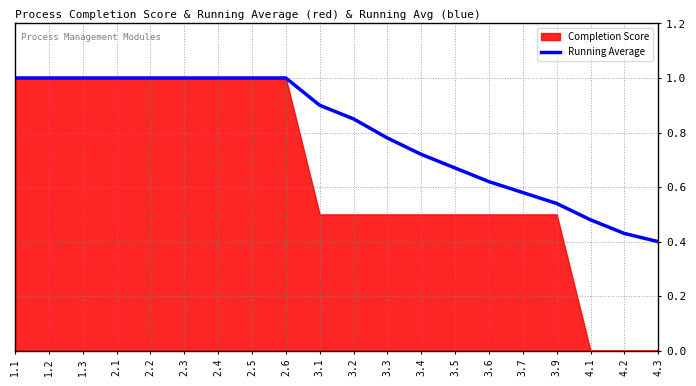

Rank the categories by value from highest to lowest.

1.1, 1.2, 1.3, 2.1, 2.2, 2.3, 2.4, 2.5, 2.6, 3.1, 3.2, 3.3, 3.4, 3.5, 3.6, 3.7, 3.9, 4.1, 4.2, 4.3